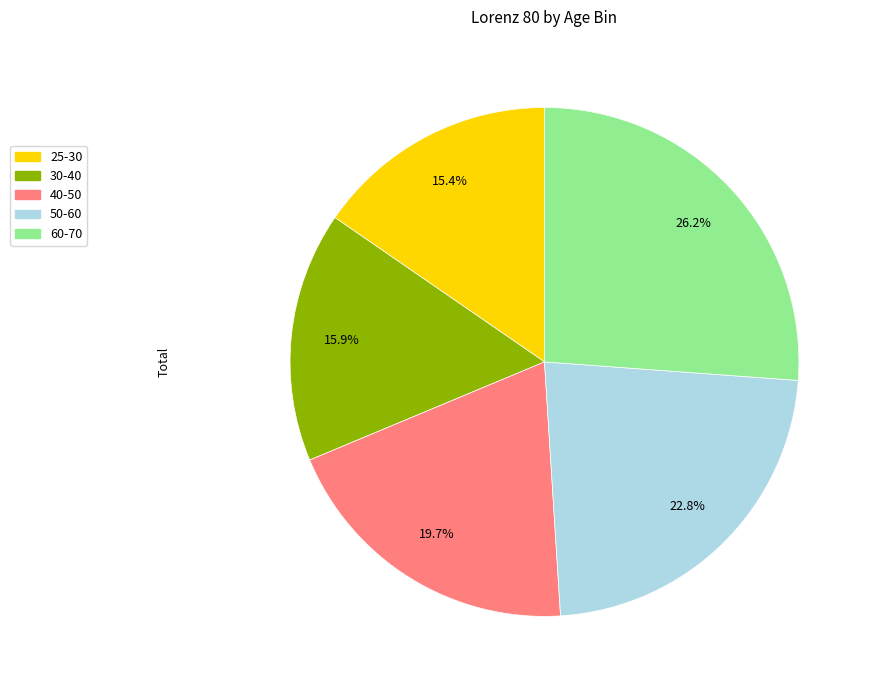

What percentage is NOT represented by 40-50?

80.3%